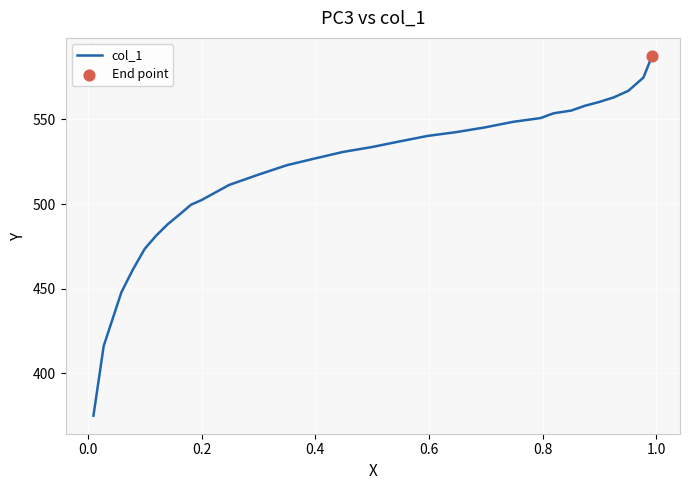

What is the maximum value shown in the chart?

587.6